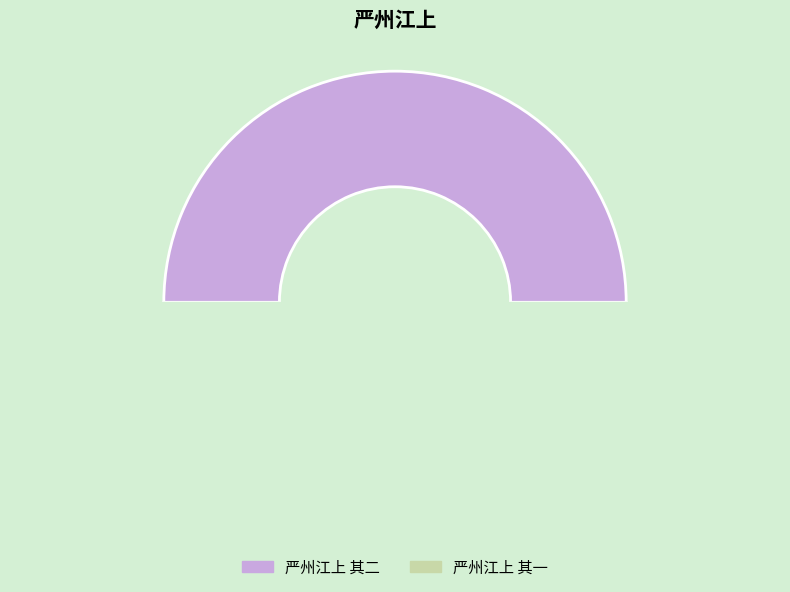

Is there a majority slice in this chart?

Yes